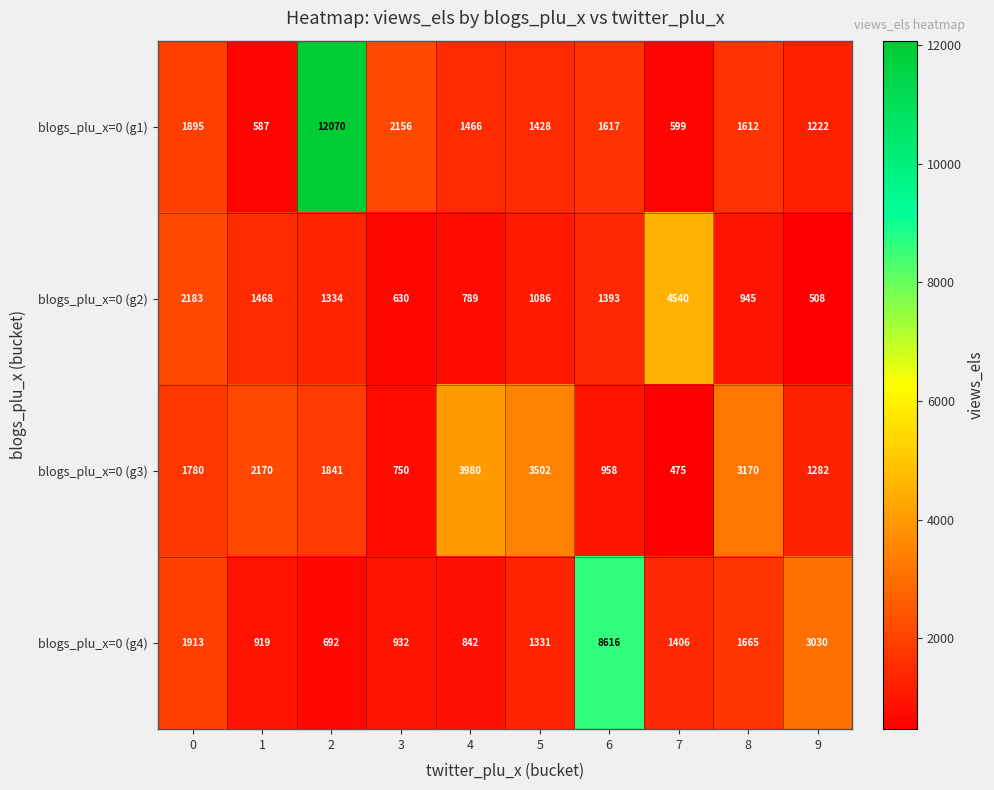

What is the spread (max minus min) of values at 1?

1583